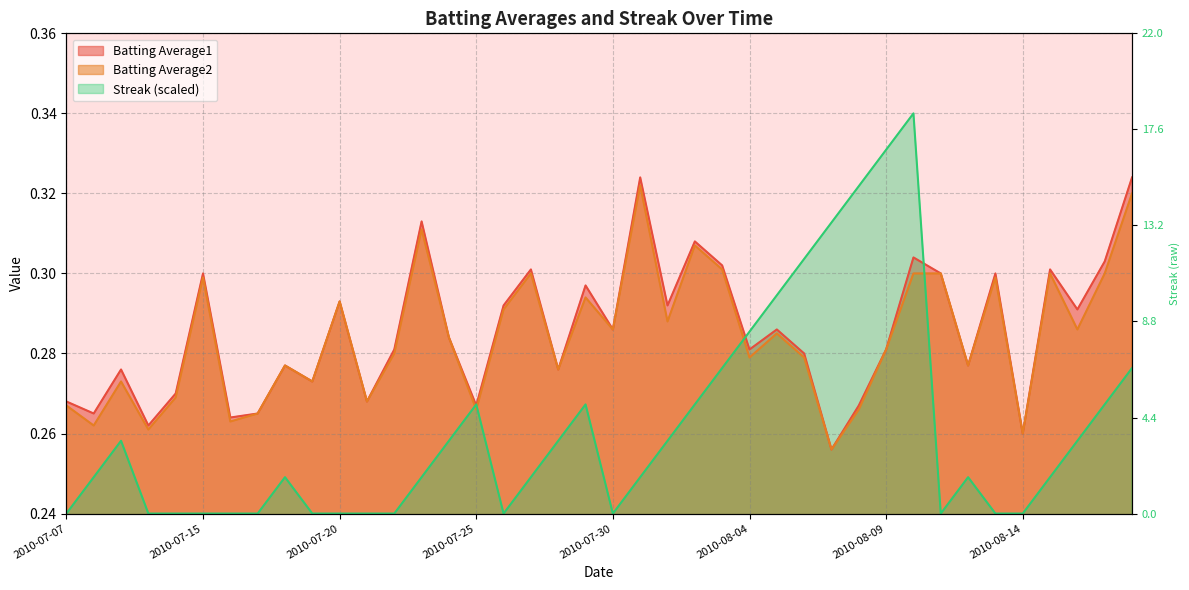

After their last crossing, which series has the higher values: Batting Average2 or Streak?

Batting Average2